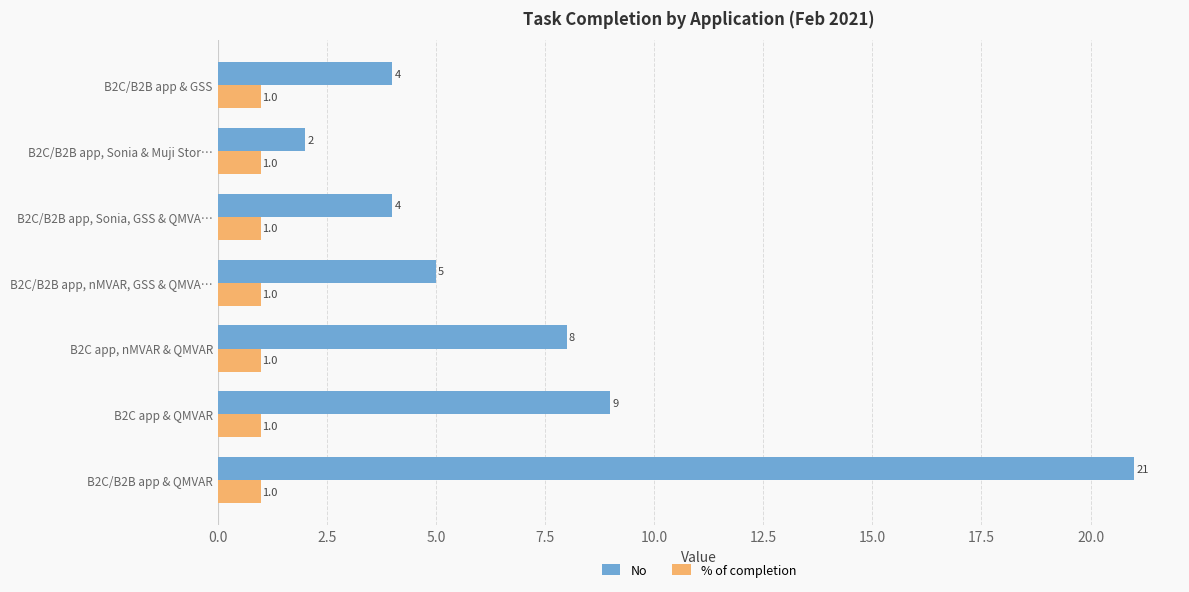

What is the minimum value for No?

2